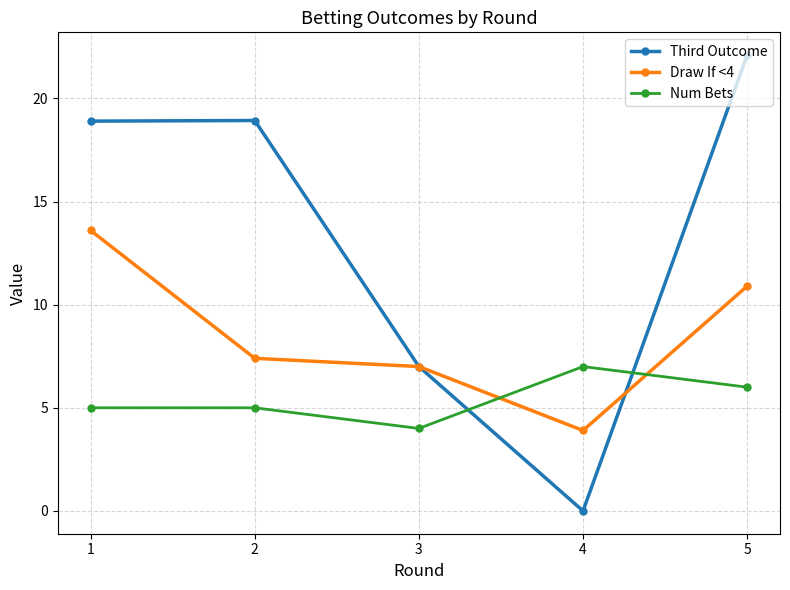

Reading left to right, what are all the values shown in this chart?

Third Outcome: 1=18.9	2=18.9	3=7.0	4=0.0	5=22.1
Draw If <4: 1=13.6	2=7.4	3=7.0	4=3.9	5=10.9
Num Bets: 1=5.0	2=5.0	3=4.0	4=7.0	5=6.0